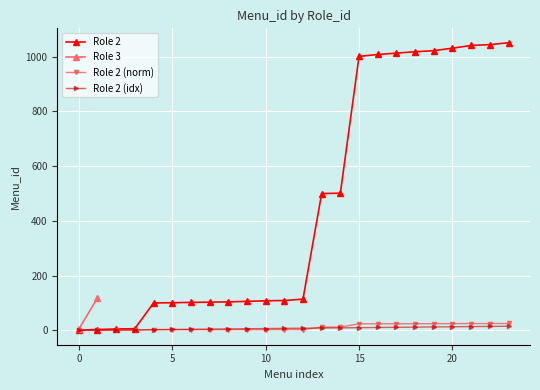

What value does the data have at 22?

1044